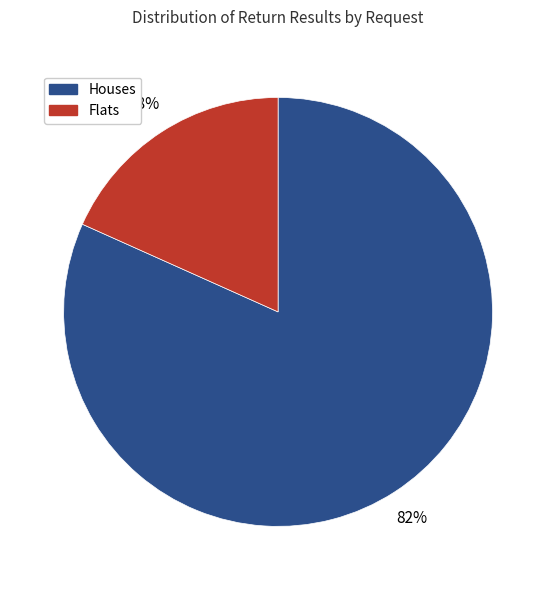

Which category has the biggest portion of the pie?

Houses